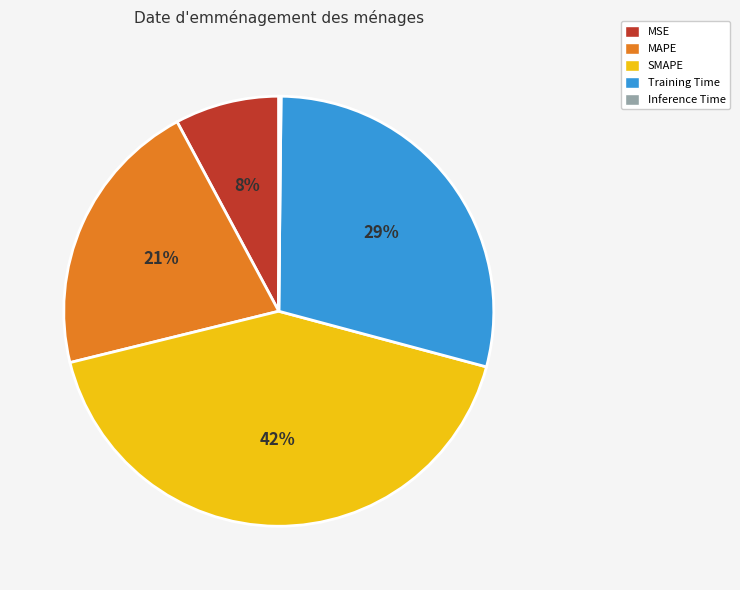

What percentage is the MSE slice, to the nearest percent?

8%